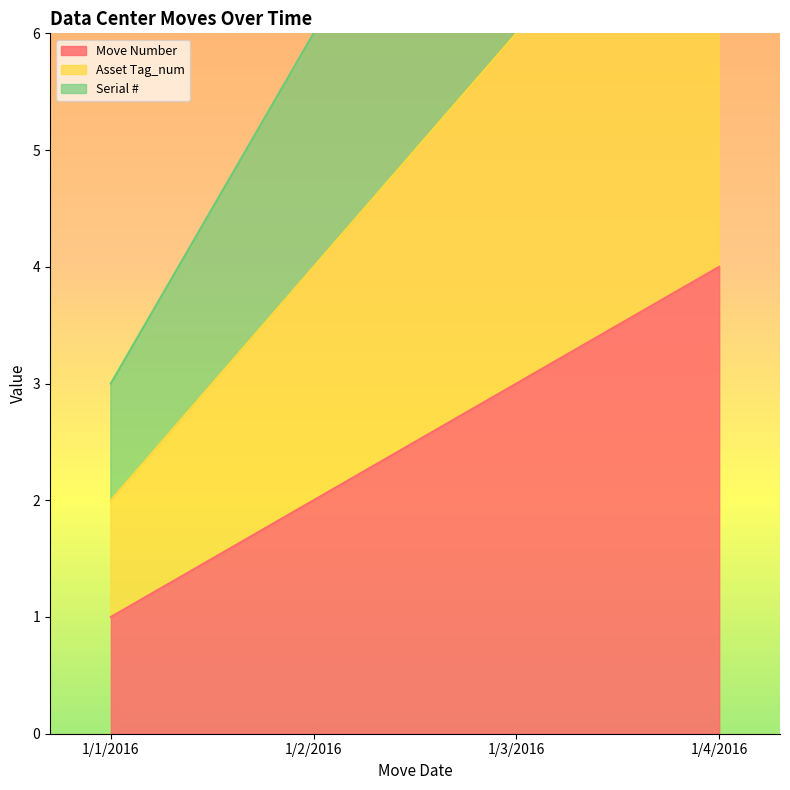

True or false: Serial # and Move Number cross at least once.

False